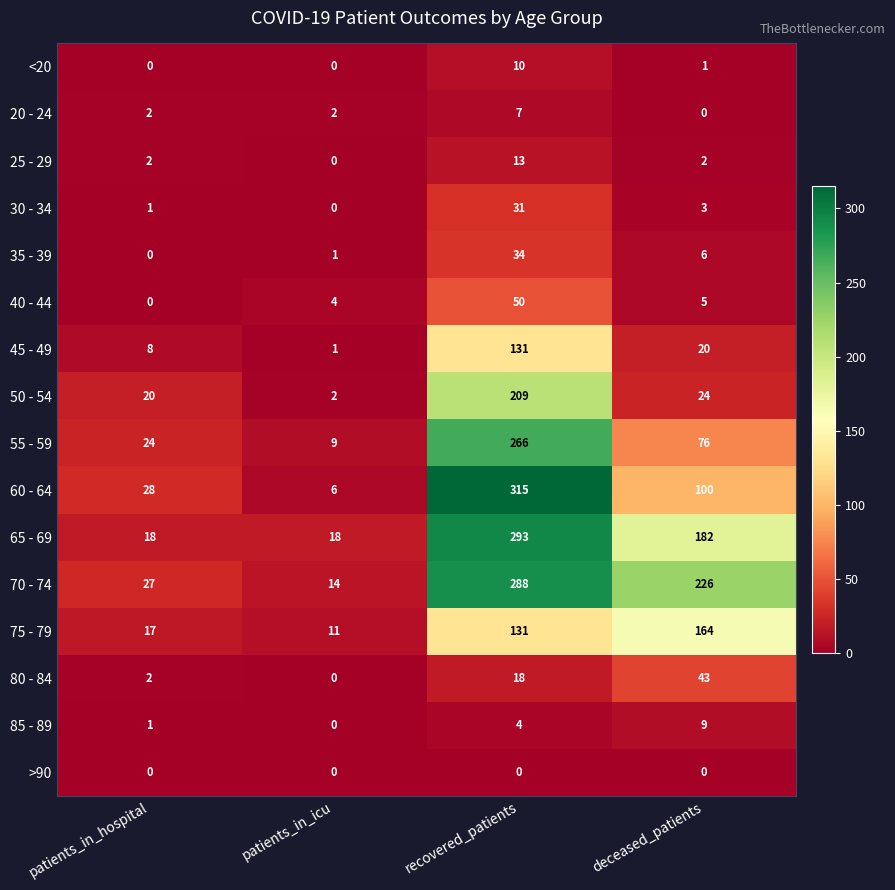

Which series has the largest total across all categories?

70 - 74